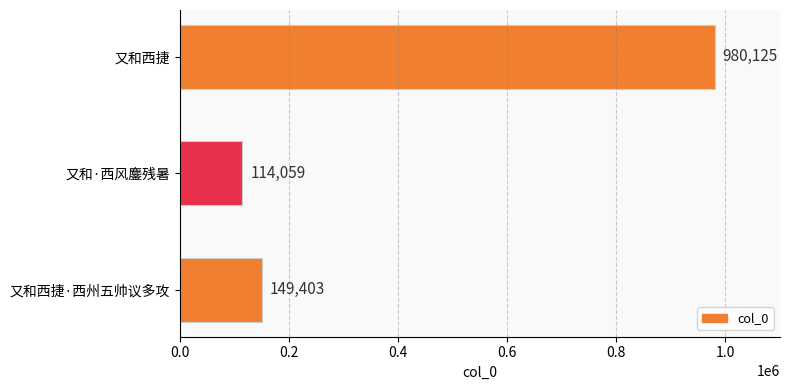

The value at 又和西捷·西州五帅议多攻 is 231437. True or false?

False